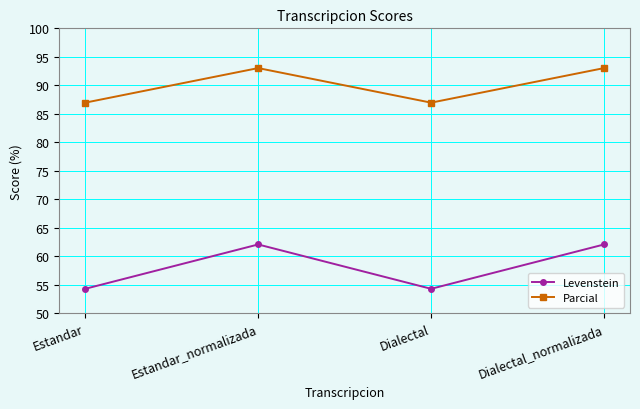

Rank the series at Estandar from lowest to highest value.

Levenstein, Parcial